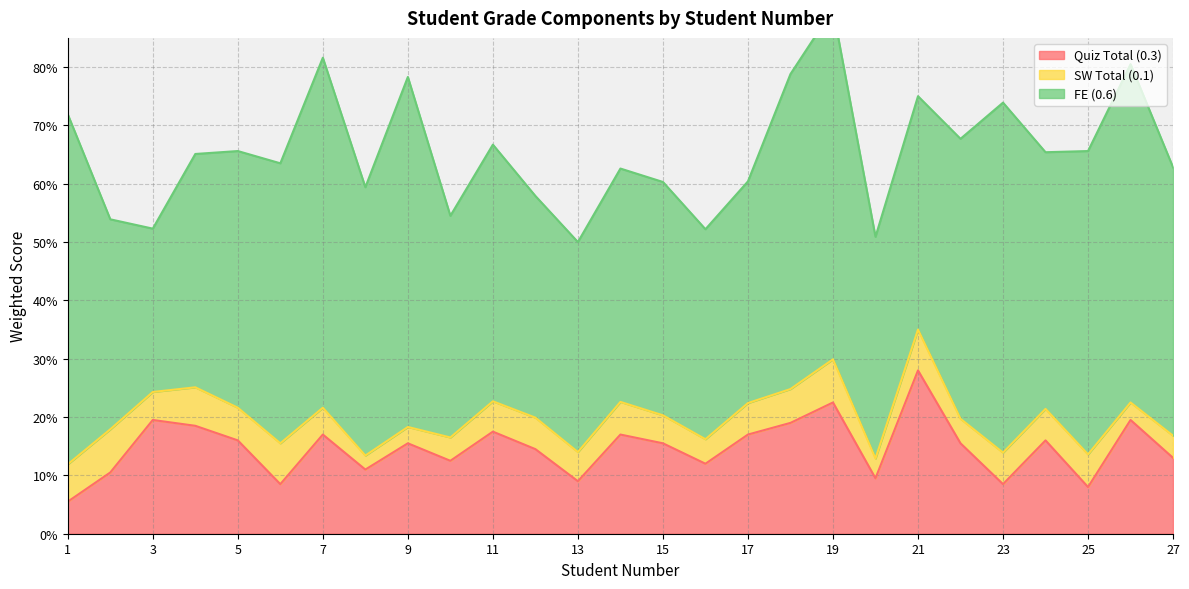

True or false: SW Total (0.1) has a value of 0.1 at 5.

True